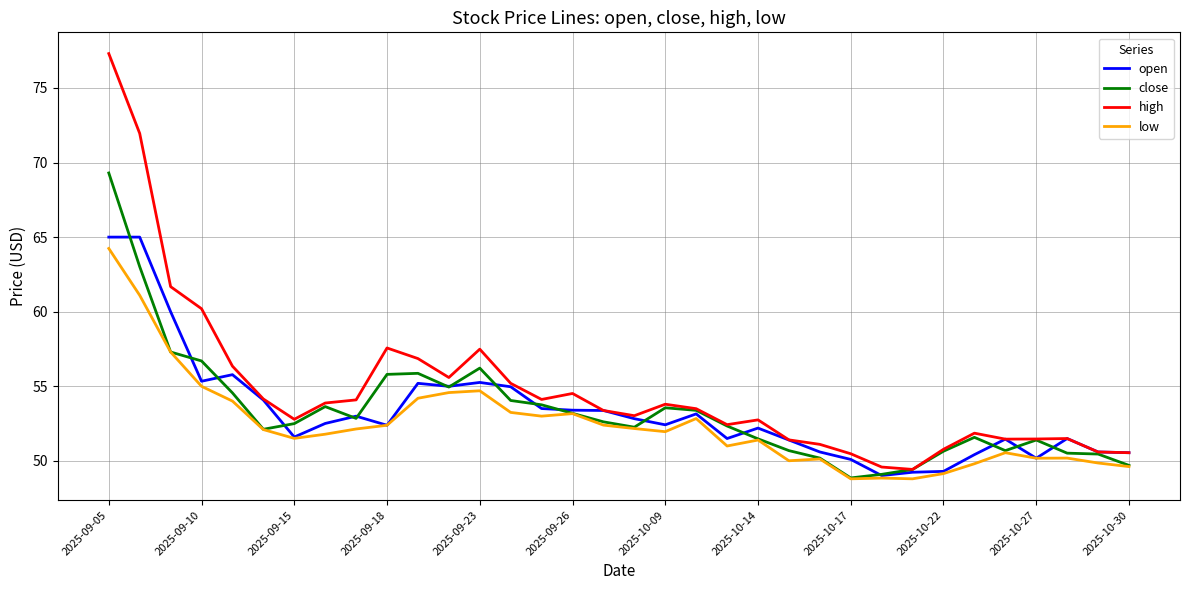

True or false: low and high cross at least once.

False